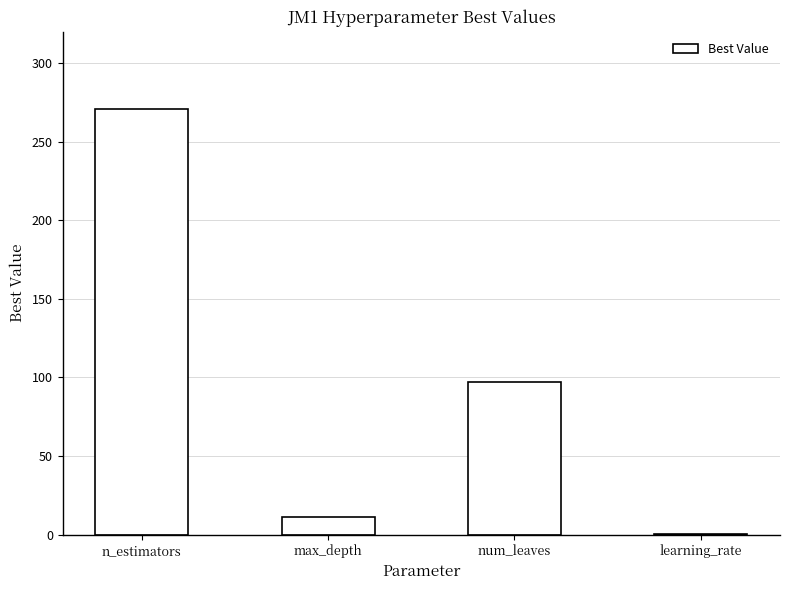

What is the sum of the values at n_estimators and num_leaves?

368.0